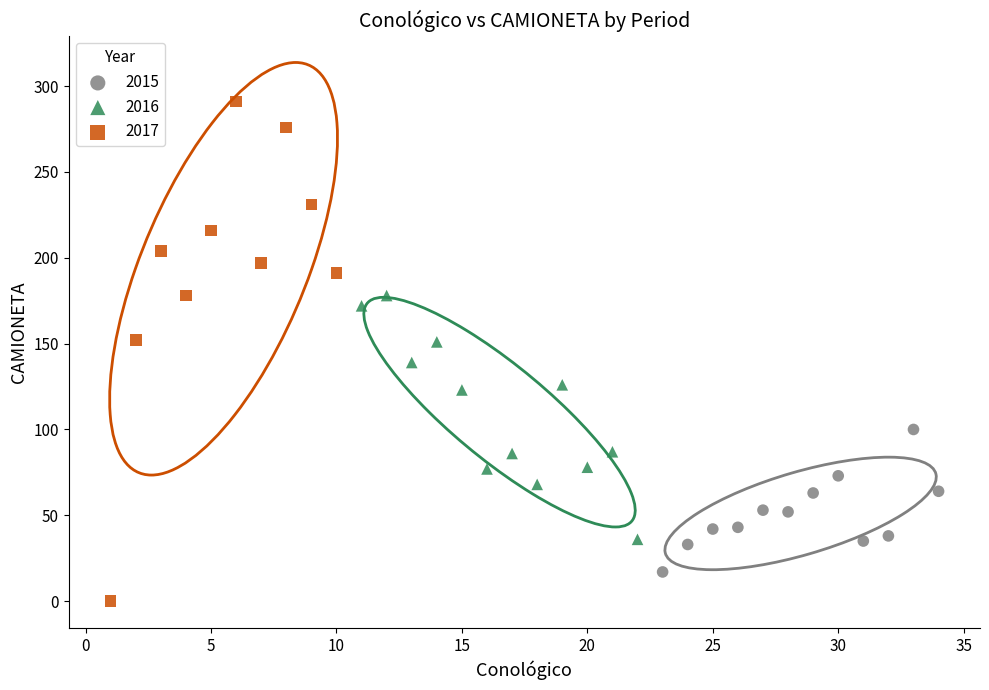

Which series has the largest Y range (max minus min)?

2017